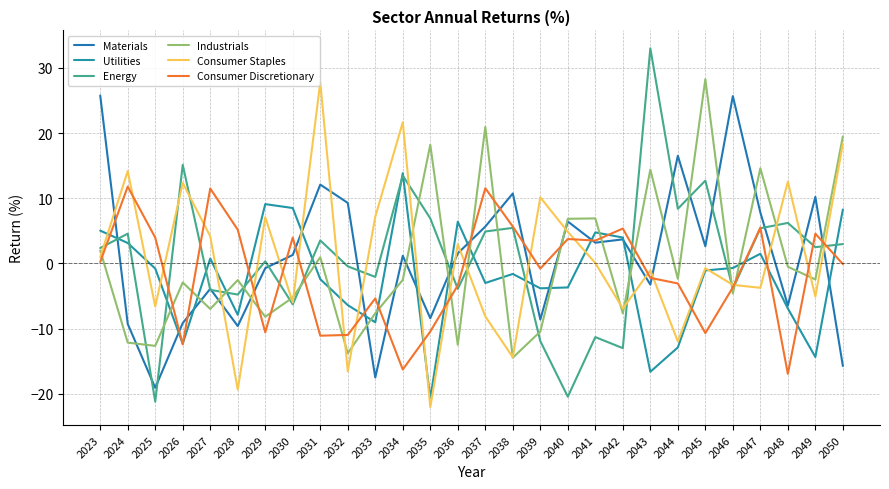

Where does the Consumer Discretionary series first go above 0?

2023